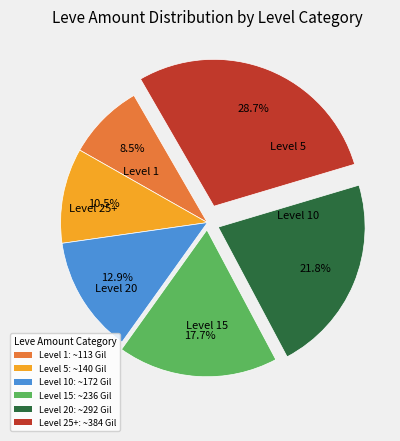

Rank the categories by value from highest to lowest.

Level 25+: ~384 Gil, Level 20: ~292 Gil, Level 15: ~236 Gil, Level 10: ~172 Gil, Level 5: ~140 Gil, Level 1: ~113 Gil